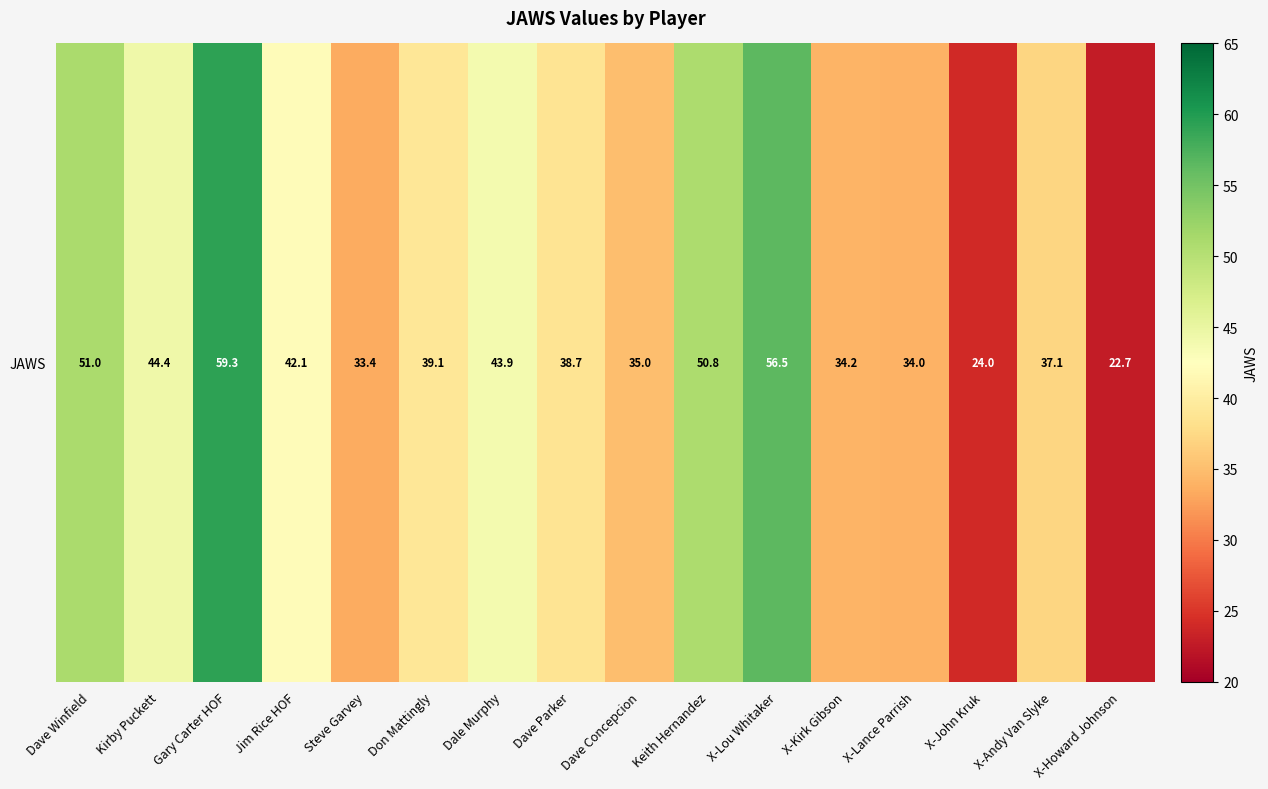

Where does the data first go above 39?

Dave Winfield